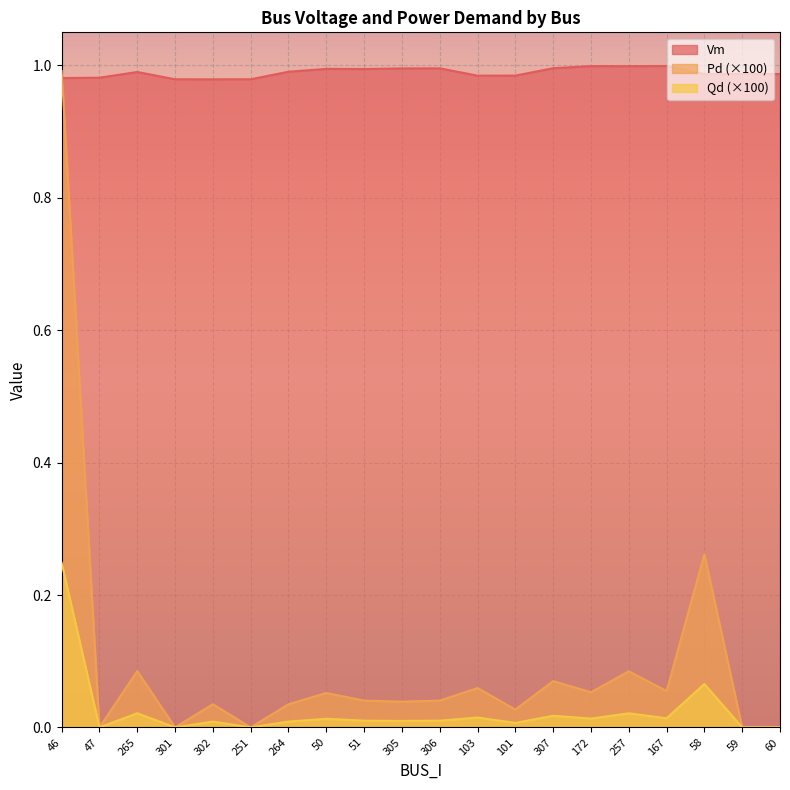

Which series has the largest total across all categories?

Vm